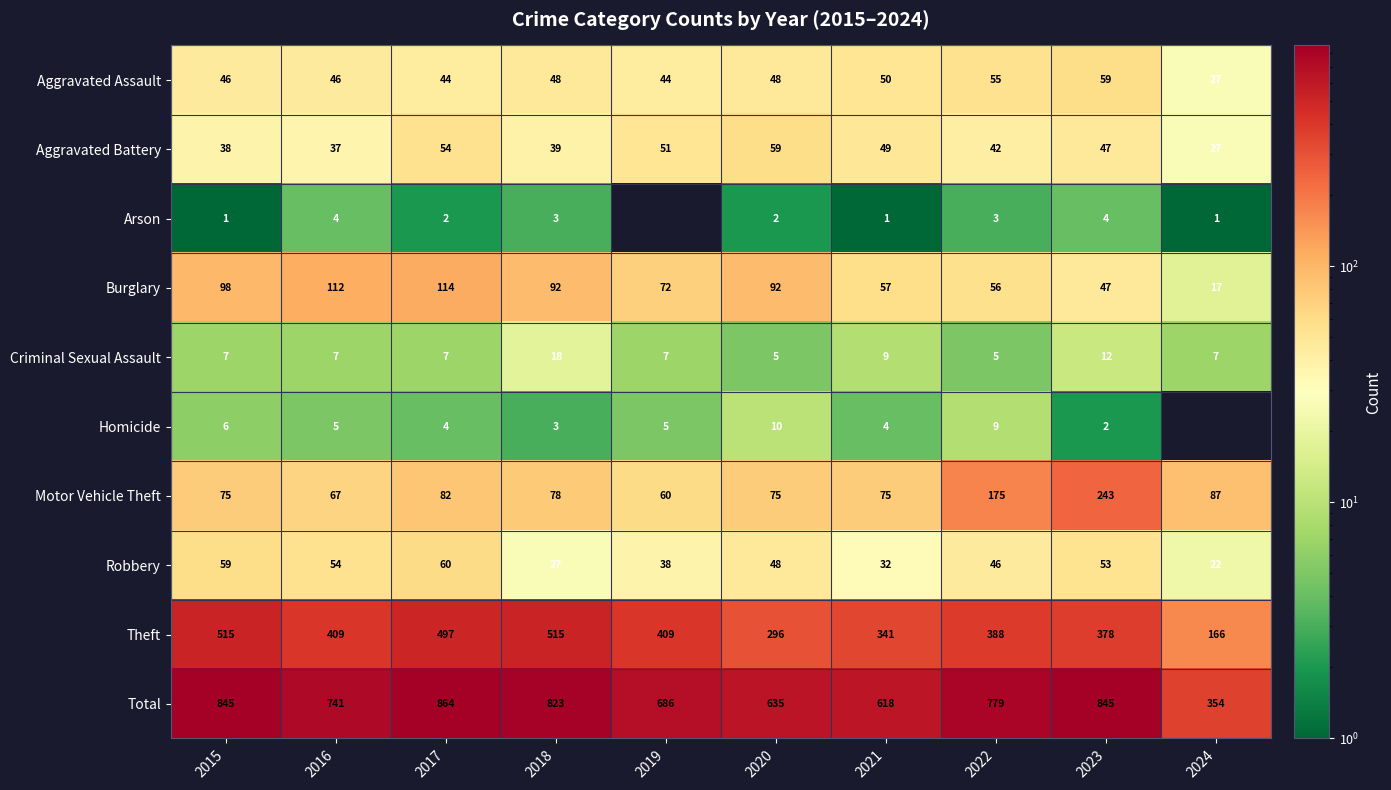

The value of Motor Vehicle Theft at 2022 is 175. True or false?

True